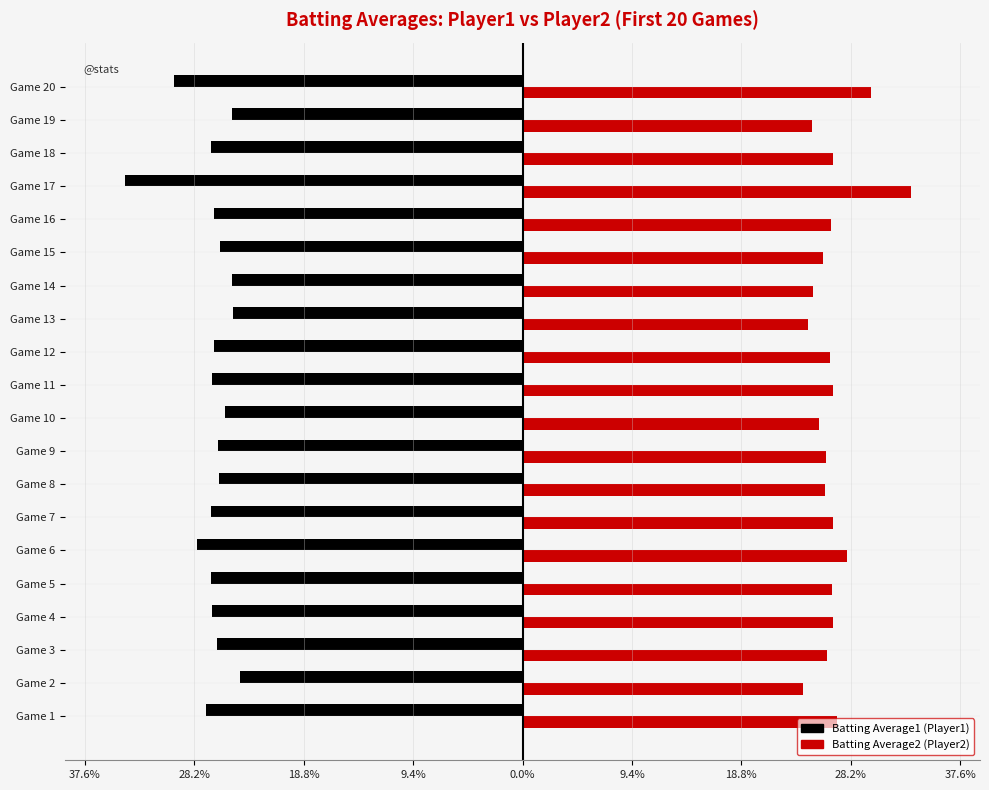

Does the chart contain stacked bars?

No